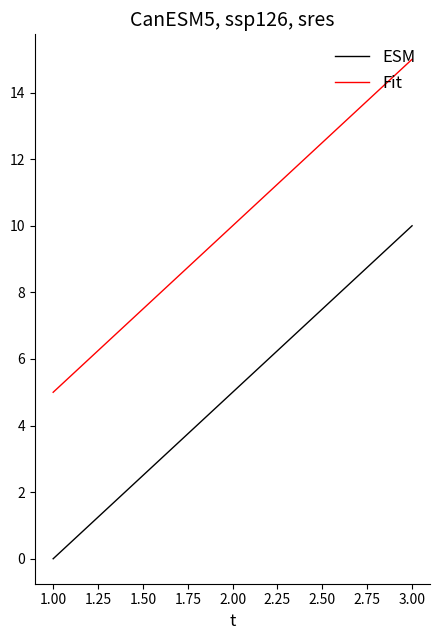

Count the Fit values in the range 5 to 15.

3